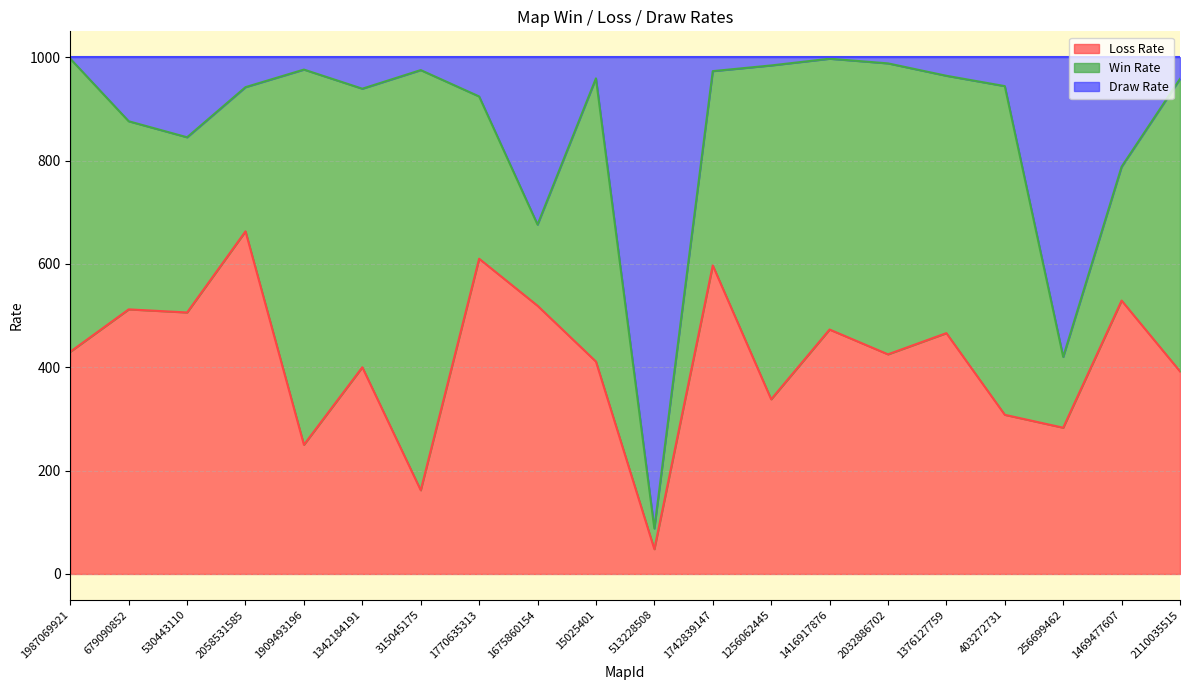

What is the total value across all series at 15025401?

1000